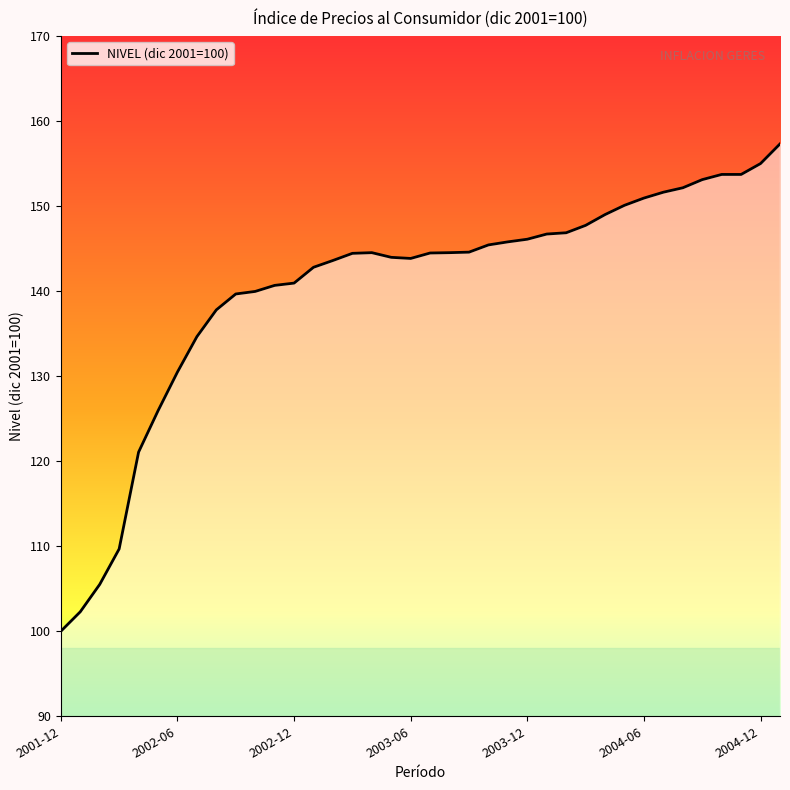

What is the difference between the maximum and minimum values?

57.3